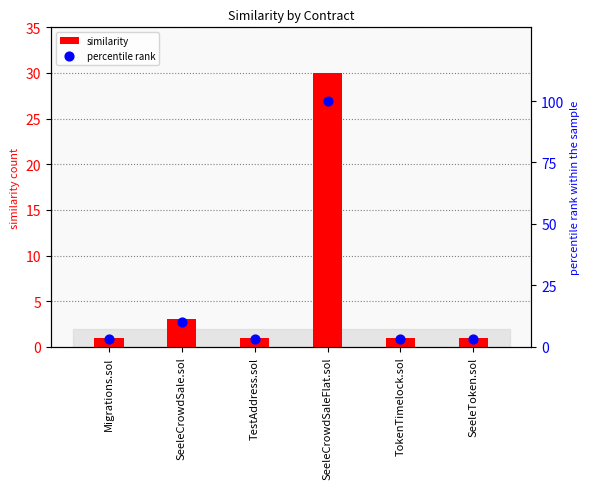

Which series has the widest spread of Y values?

percentile rank